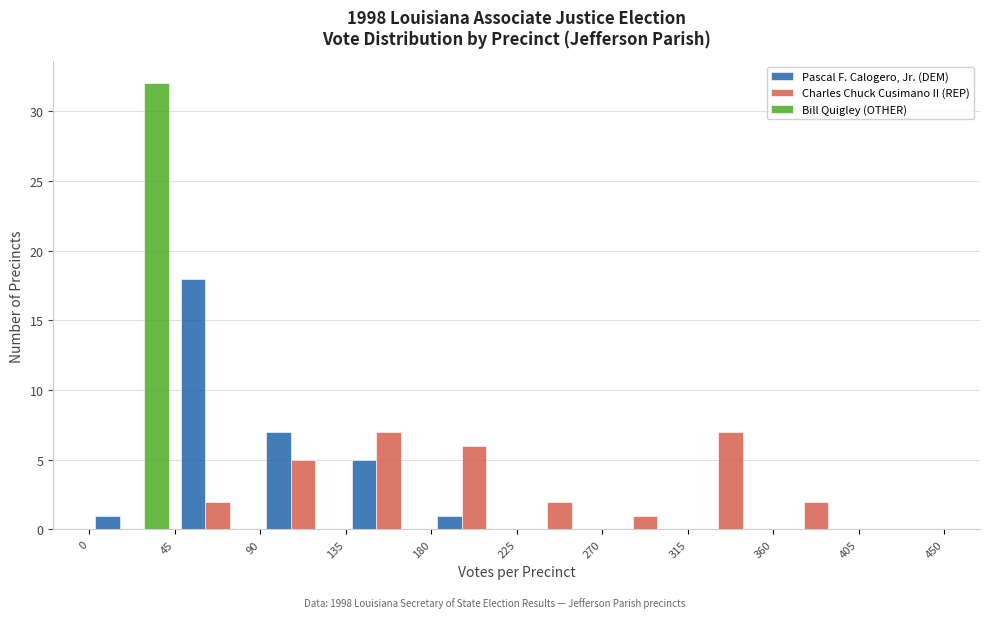

What is the height of the Pascal F. Calogero, Jr. (DEM) bar covering 45 to 90 on the x-axis? The values are not printed on the chart, so give them approximately, as read against the axis.

18